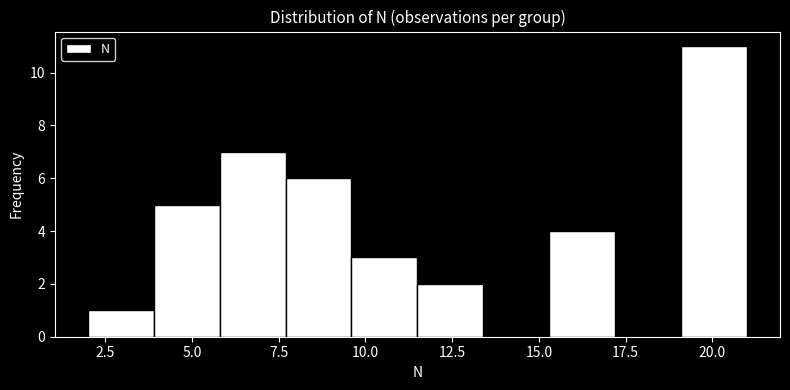

Around what value on the x-axis is the tallest bar? Give the approximate position of its centre, as read against the axis.

20.0